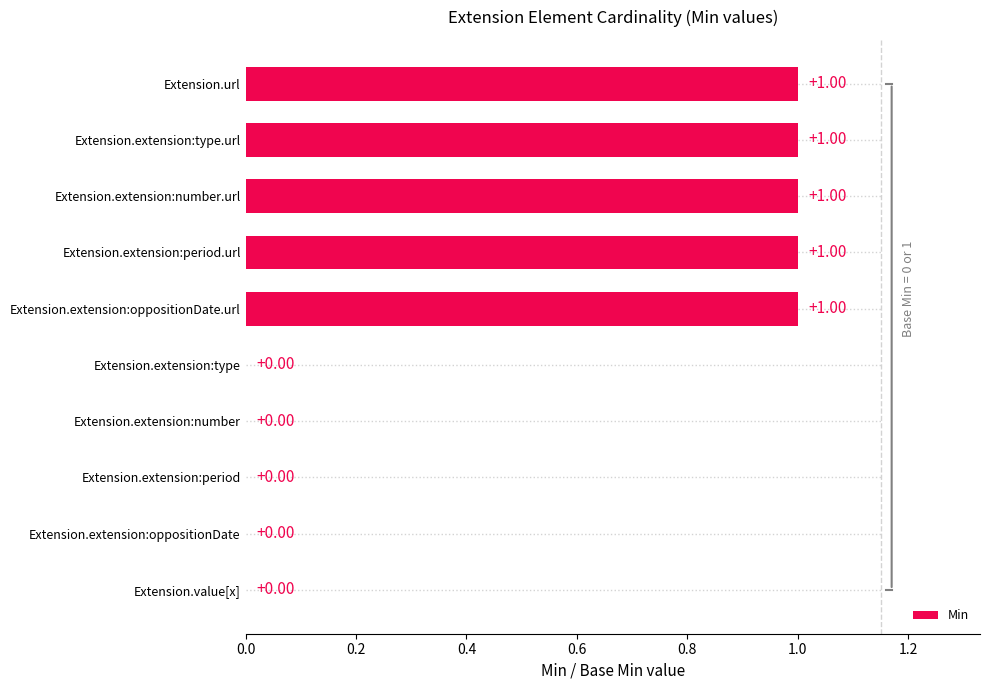

Count the values in the range 0 to 1.

10